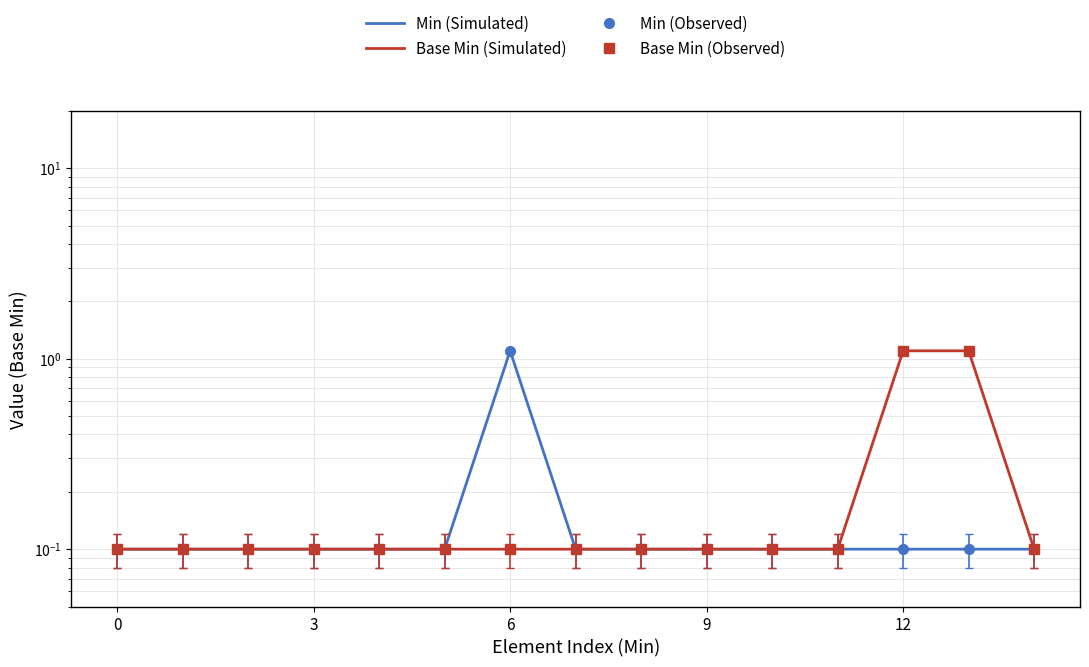

Which series changed the most between 7 and 13?

Base Min (Simulated)